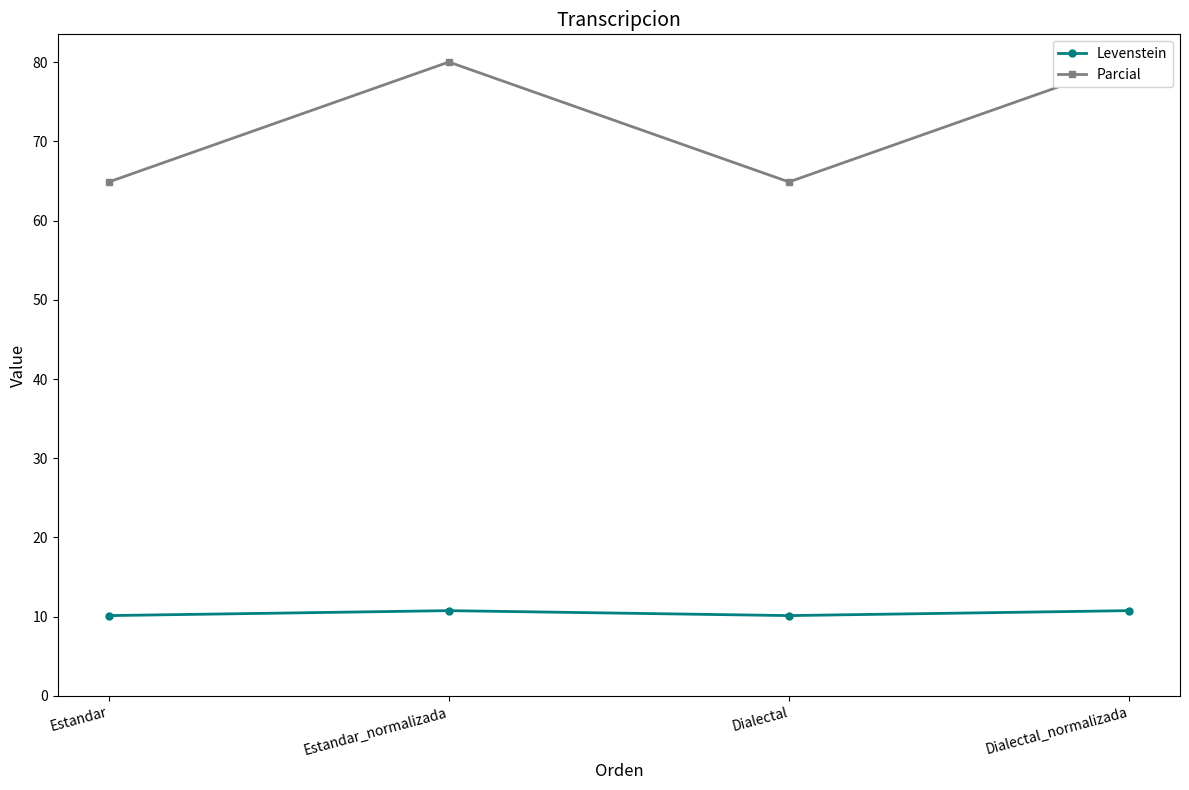

Reading right to left, extract all data points from this chart.

Levenstein: Dialectal_normalizada=10.8	Dialectal=10.1	Estandar_normalizada=10.8	Estandar=10.1
Parcial: Dialectal_normalizada=80.0	Dialectal=64.9	Estandar_normalizada=80.0	Estandar=64.9